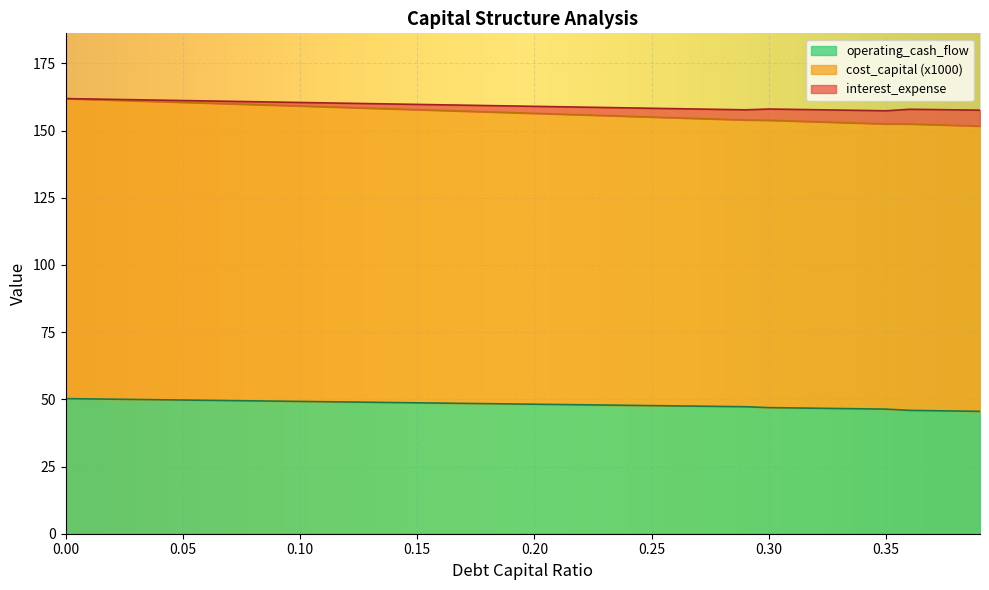

What is the highest value of the operating_cash_flow series?

50.3